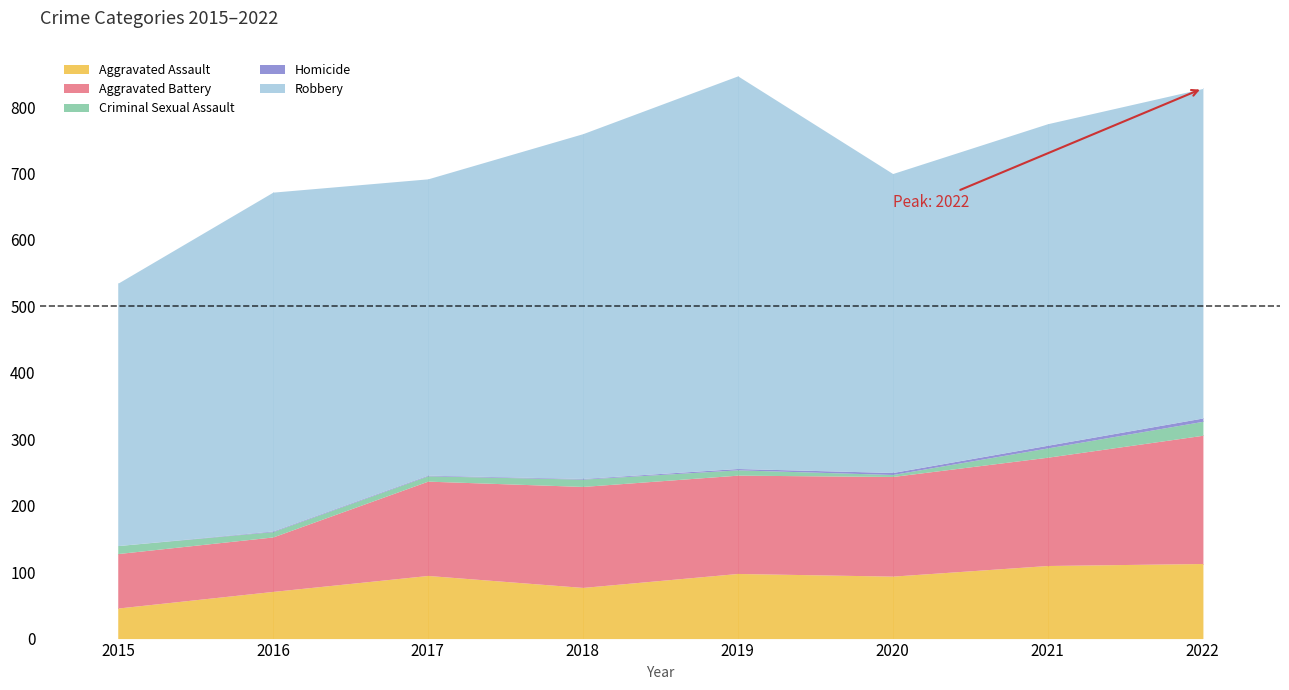

Which series has the largest range (max minus min)?

Robbery